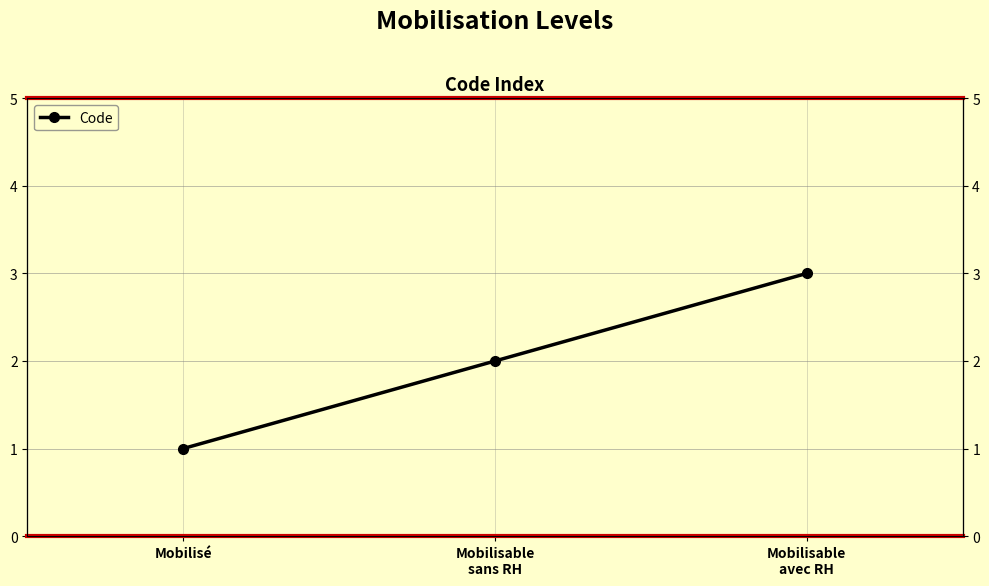

List the labels in order of value, largest first.

Mobilisable
avec RH, Mobilisable
sans RH, Mobilisé